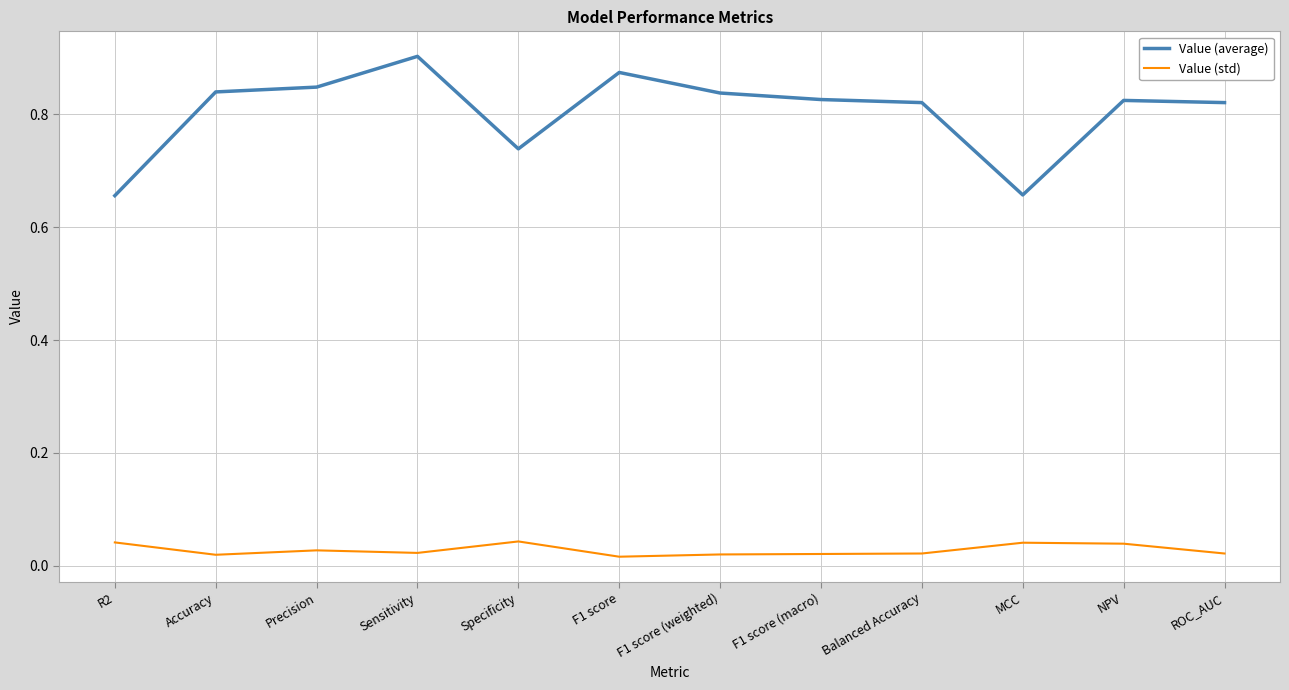

Which series has the largest total across all categories?

Value (average)